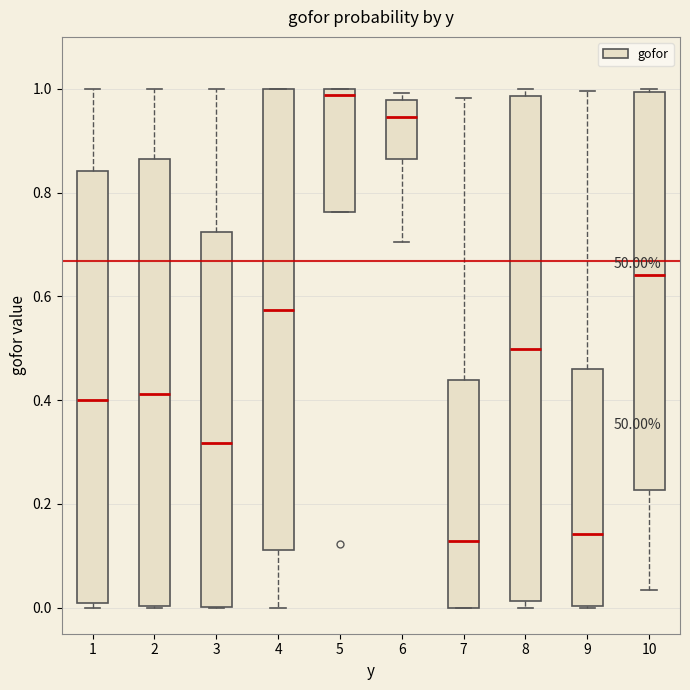

Reading left to right, read every box against the y-axis: the position of its median line, the range the box covers, and the ends of its whiskers. The values are not printed on the chart, so give them approximately, as read against the axis.

1: median 0.40, box 0.00 to 0.84, whiskers 0.00 (just below the box's lower edge) to 1.00
2: median 0.42, box 0.00 to 0.86, whiskers 0.00 to 1.00
3: median 0.32, box 0.00 to 0.72, whiskers 0.00 to 1.00
4: median 0.58, box 0.12 to 1.00, whiskers 0.00 to 1.00
5: median 0.98, box 0.76 to 1.00, whiskers 0.76 to 1.00
6: median 0.94, box 0.86 to 0.98, whiskers 0.70 to 1.00
7: median 0.12, box 0.00 to 0.44, whiskers 0.00 to 0.98
8: median 0.50, box 0.02 to 0.98, whiskers 0.00 to 1.00
9: median 0.14, box 0.00 to 0.46, whiskers 0.00 to 1.00
10: median 0.64, box 0.22 to 1.00, whiskers 0.04 to 1.00 (just above the box's upper edge)